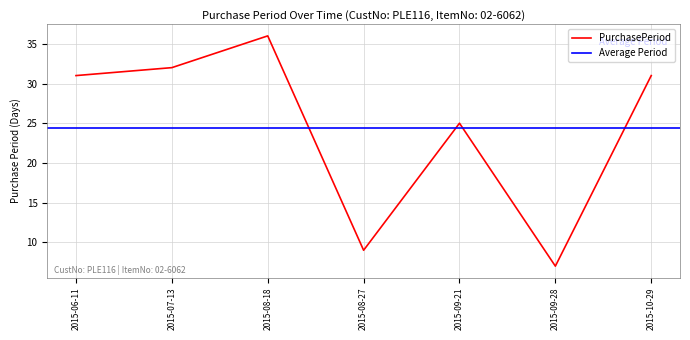

At which label is the value closest to 21?

2015-09-21